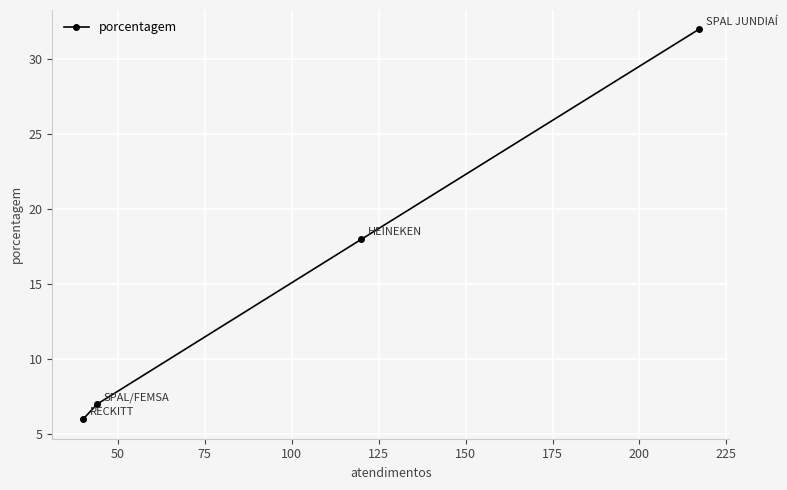

Count the number of data series in this chart.

1